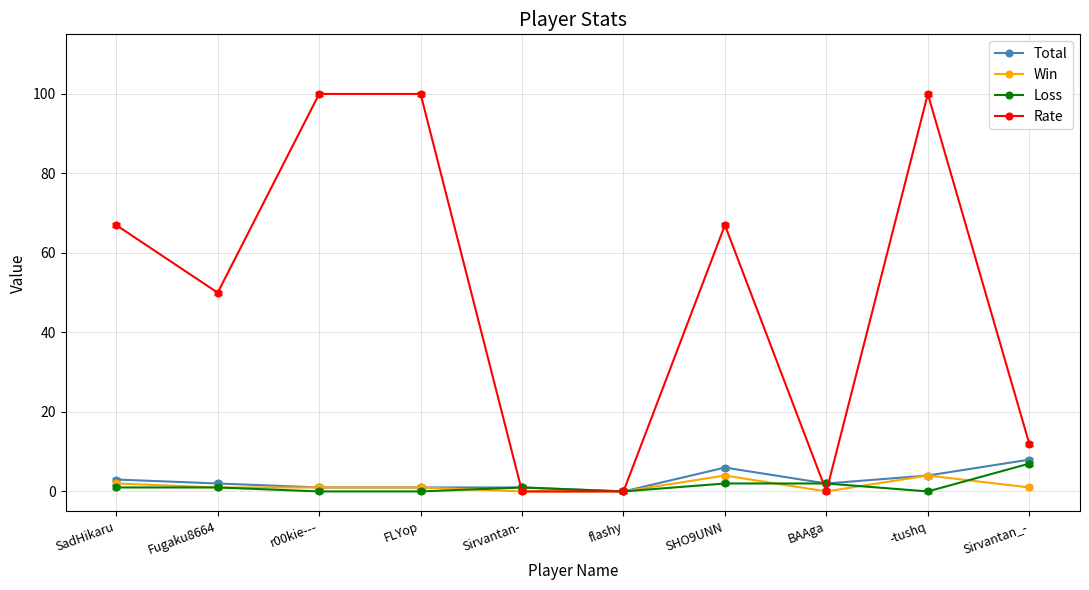

Reading left to right, extract all data points from this chart.

Total: SadHikaru=3	Fugaku8664=2	r00kie---=1	FLYop=1	Sirvantan-=1	flashy=0	SHO9UNN=6	BAAga=2	-tushq=4	Sirvantan_-=8
Win: SadHikaru=2	Fugaku8664=1	r00kie---=1	FLYop=1	Sirvantan-=0	flashy=0	SHO9UNN=4	BAAga=0	-tushq=4	Sirvantan_-=1
Loss: SadHikaru=1	Fugaku8664=1	r00kie---=0	FLYop=0	Sirvantan-=1	flashy=0	SHO9UNN=2	BAAga=2	-tushq=0	Sirvantan_-=7
Rate: SadHikaru=67	Fugaku8664=50	r00kie---=100	FLYop=100	Sirvantan-=0	flashy=0	SHO9UNN=67	BAAga=0	-tushq=100	Sirvantan_-=12